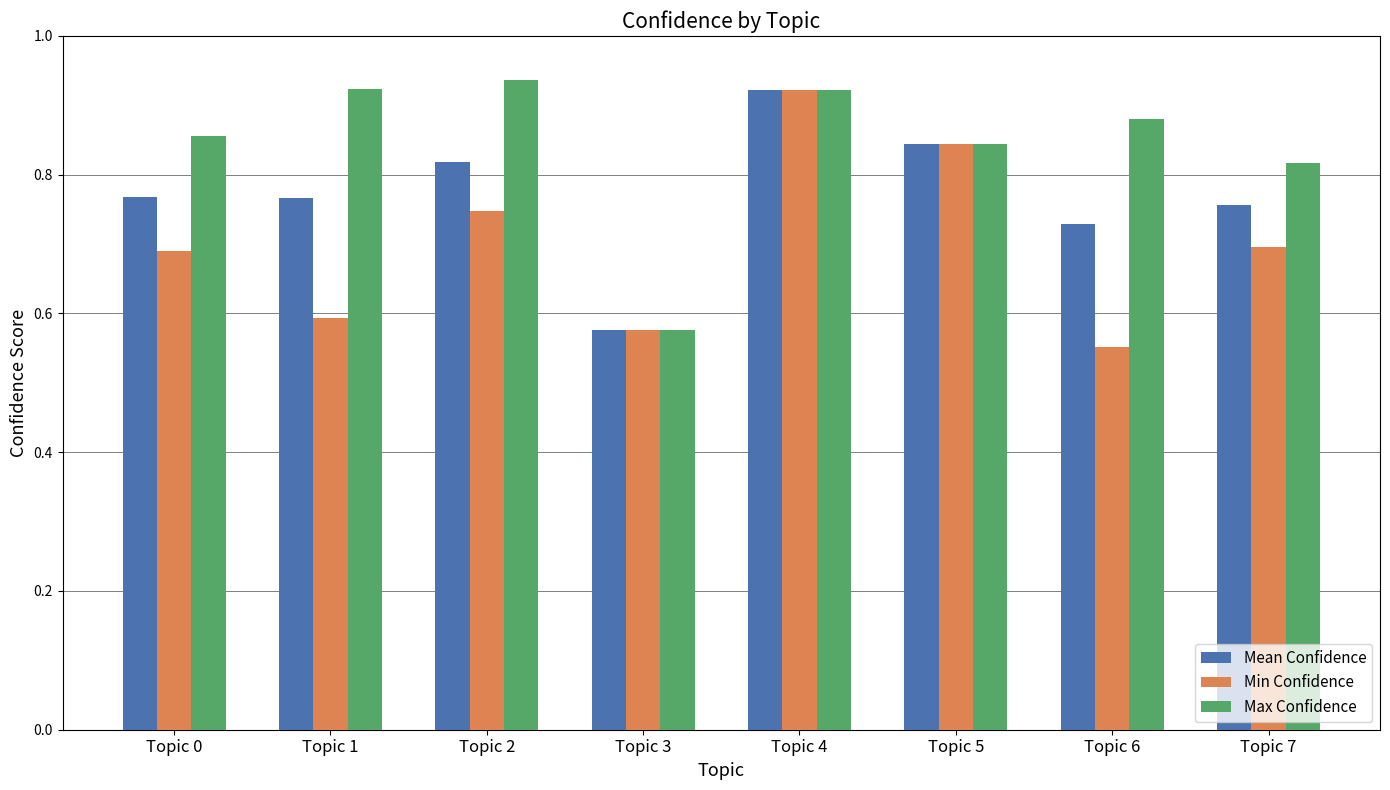

How many bars are there in each group?

3